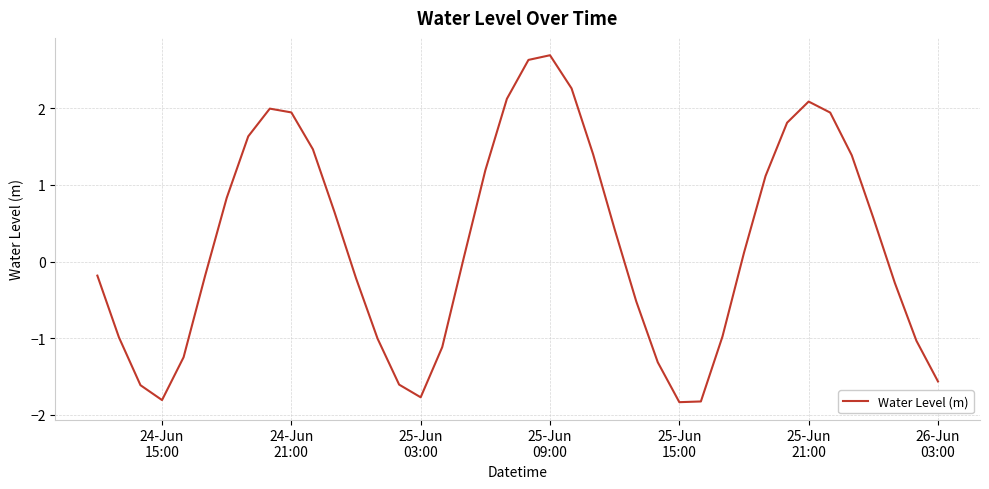

True or false: there are more than 0 points higher than both neighbors.

True